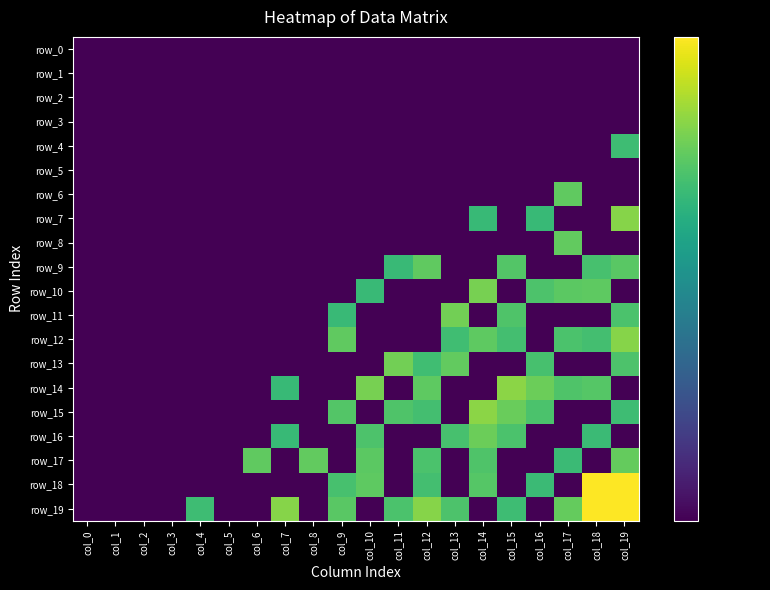

What is the total value across all series at col_8?

10.3